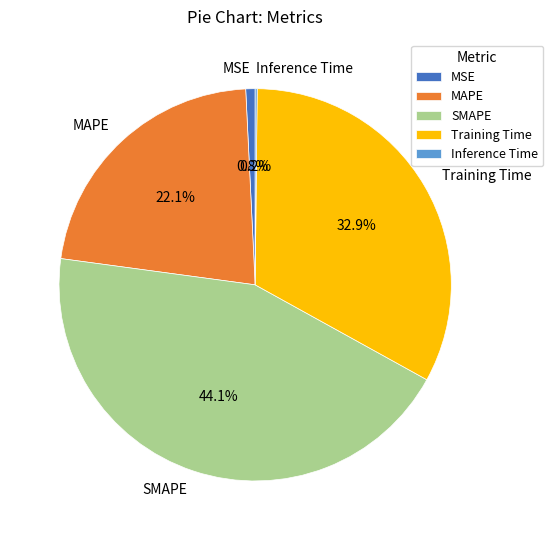

To the nearest percent, what is the difference between the largest and smallest slice percentages?

44%